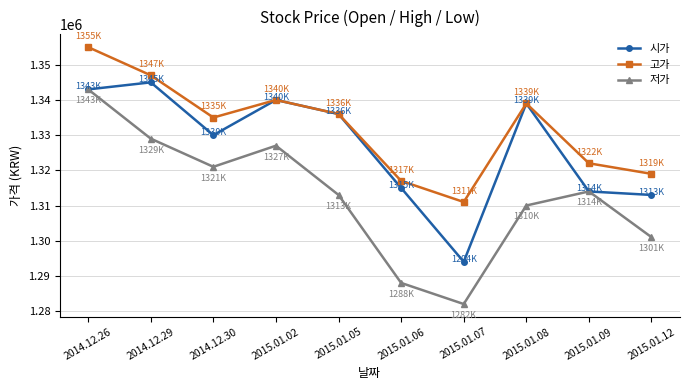

True or false: 저가 has more than 1 points higher than both neighbors.

True